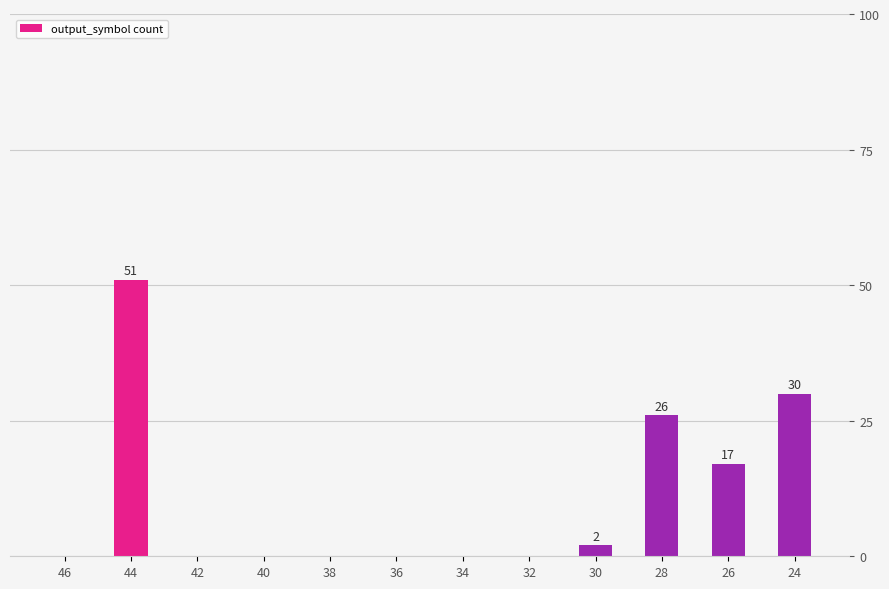

What is the sum of all values?

126